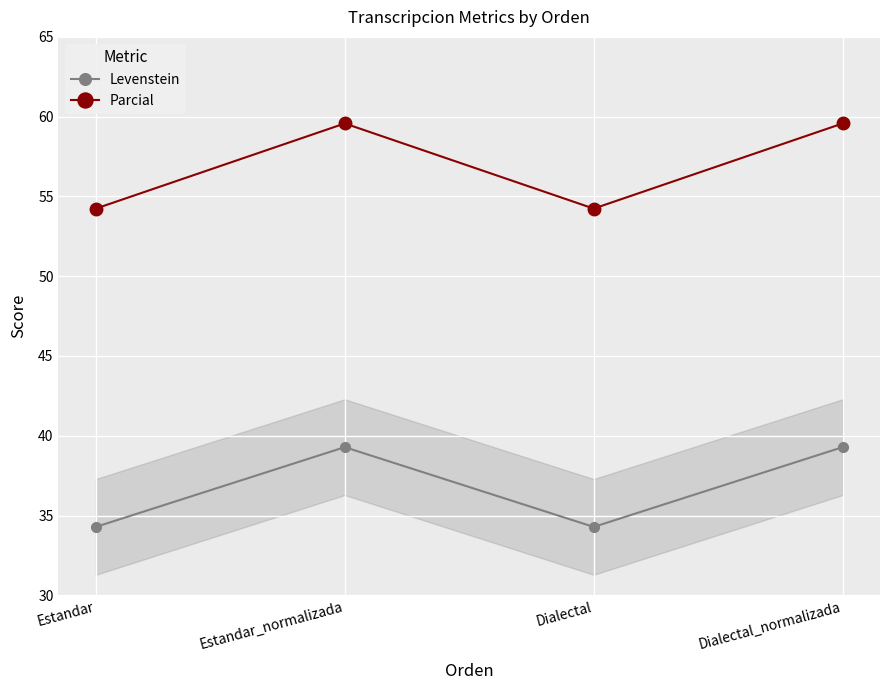

What is the label of the 1st point from the left?

Estandar